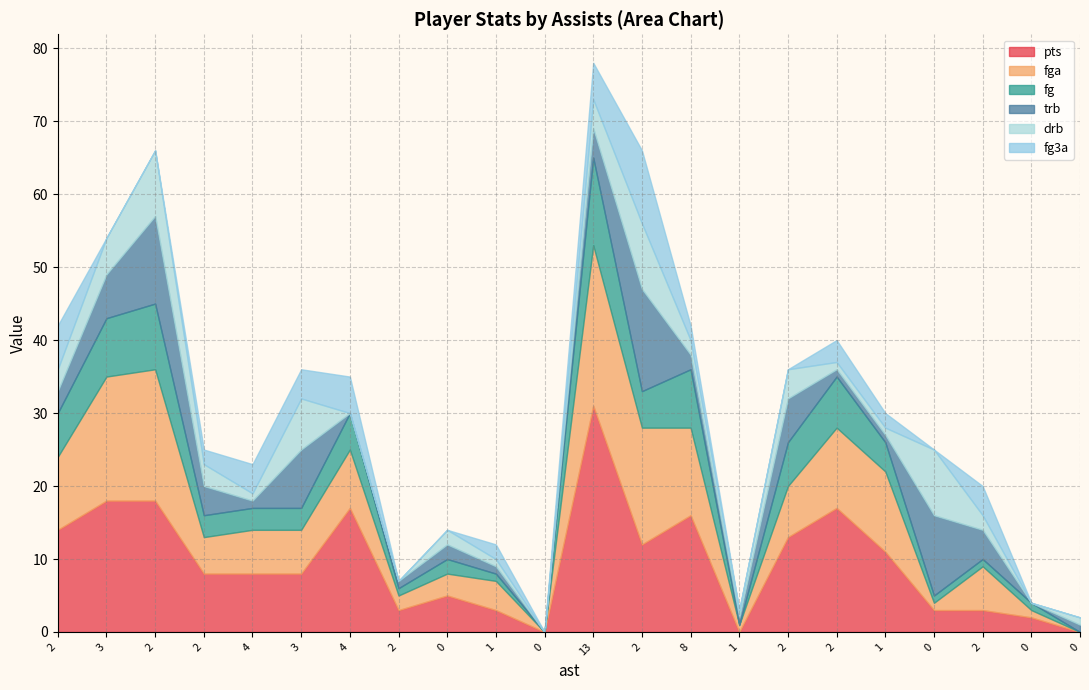

Which series changed the most between 4 and 2?

fga